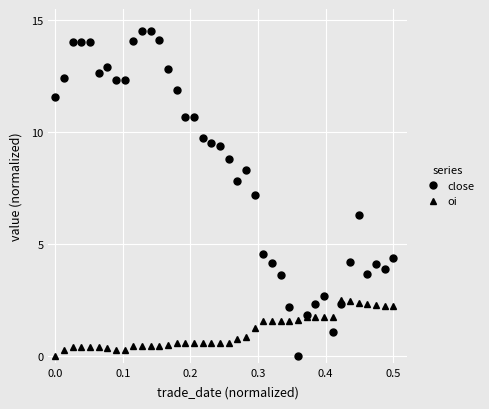

Which series has the largest range (max minus min)?

close